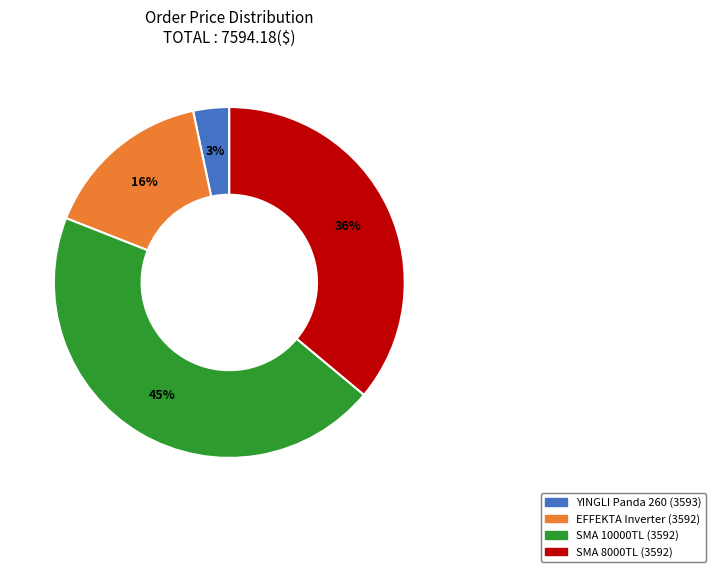

Between SMA 10000TL (3592) and EFFEKTA Inverter (3592), which is larger?

SMA 10000TL (3592)